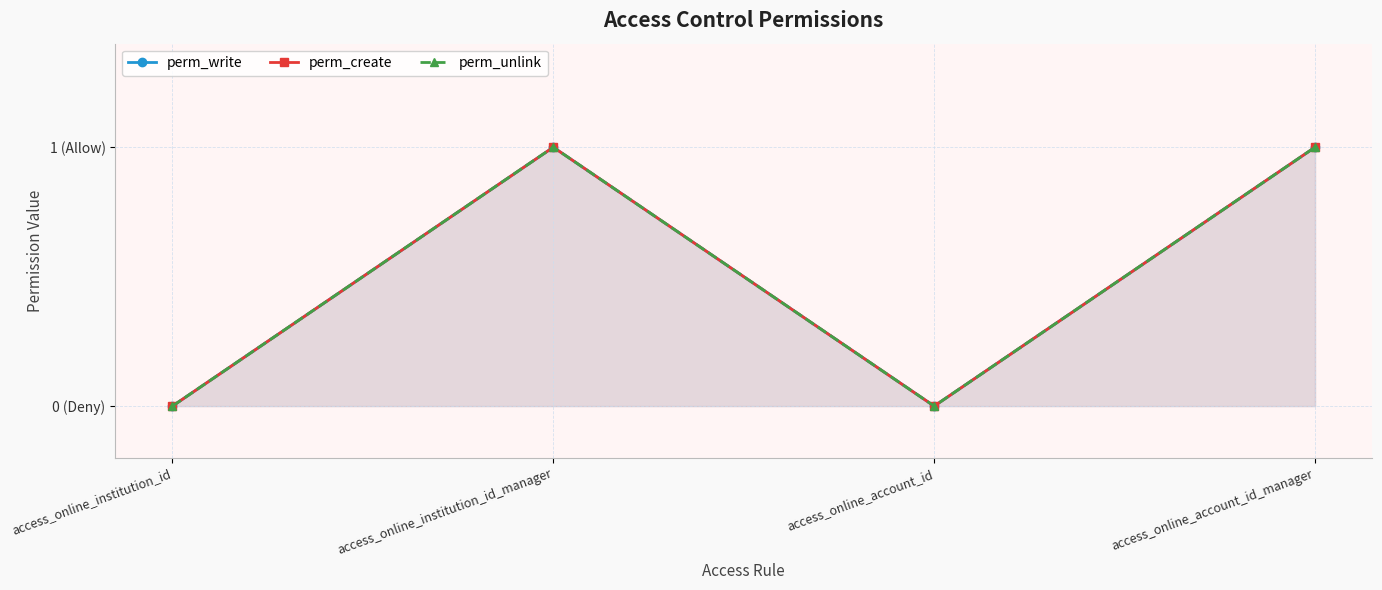

Where is perm_write nearest to the value 0?

access_online_institution_id